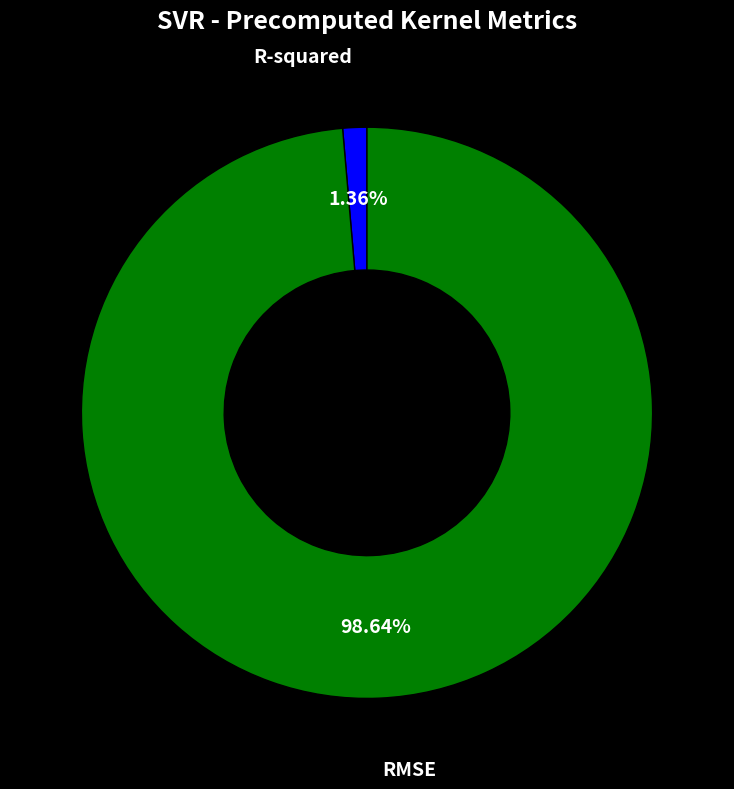

To the nearest percent, what is the difference between the R-squared and RMSE slice percentages?

97%